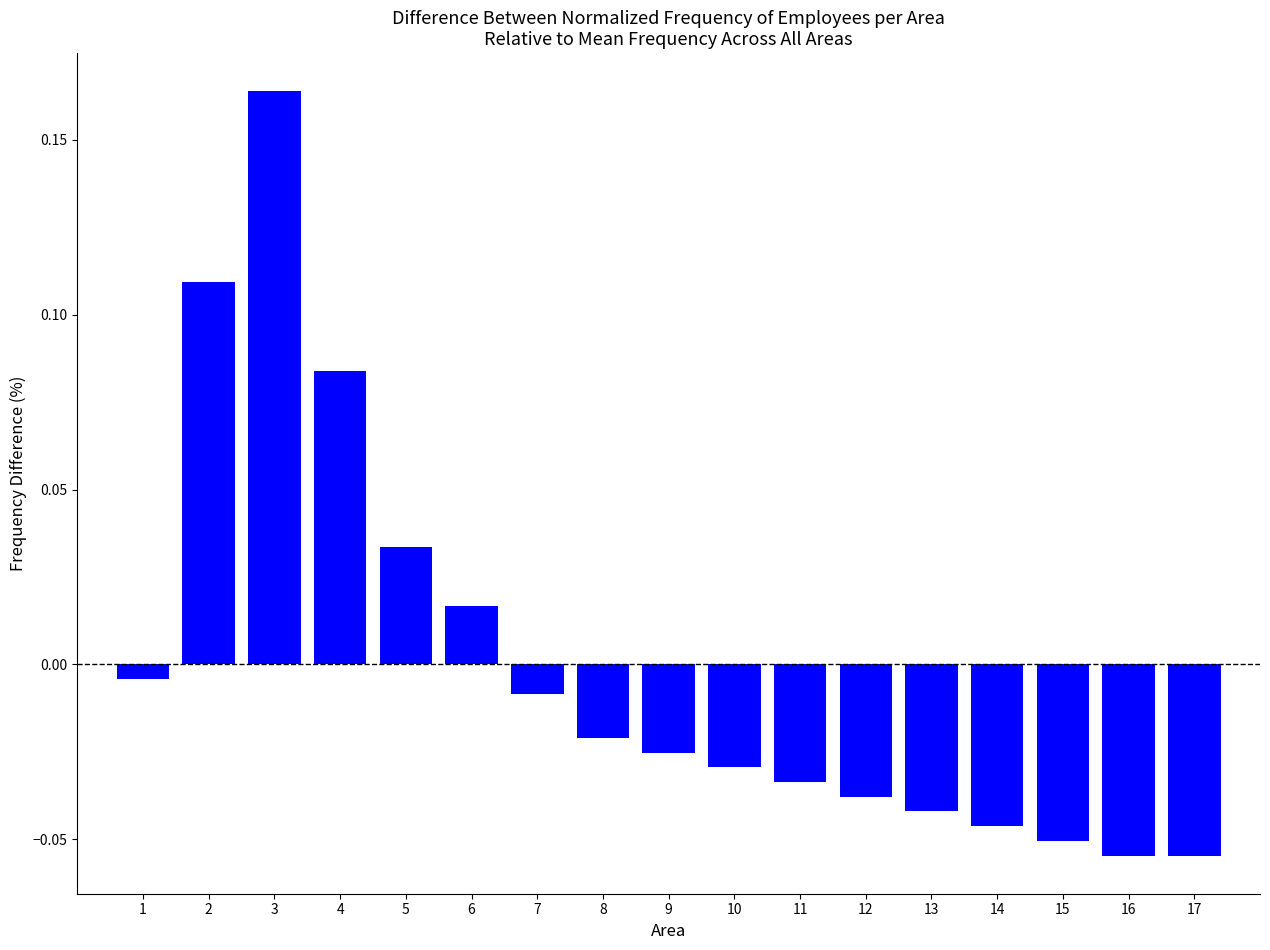

Where is the data nearest to the value 0?

1